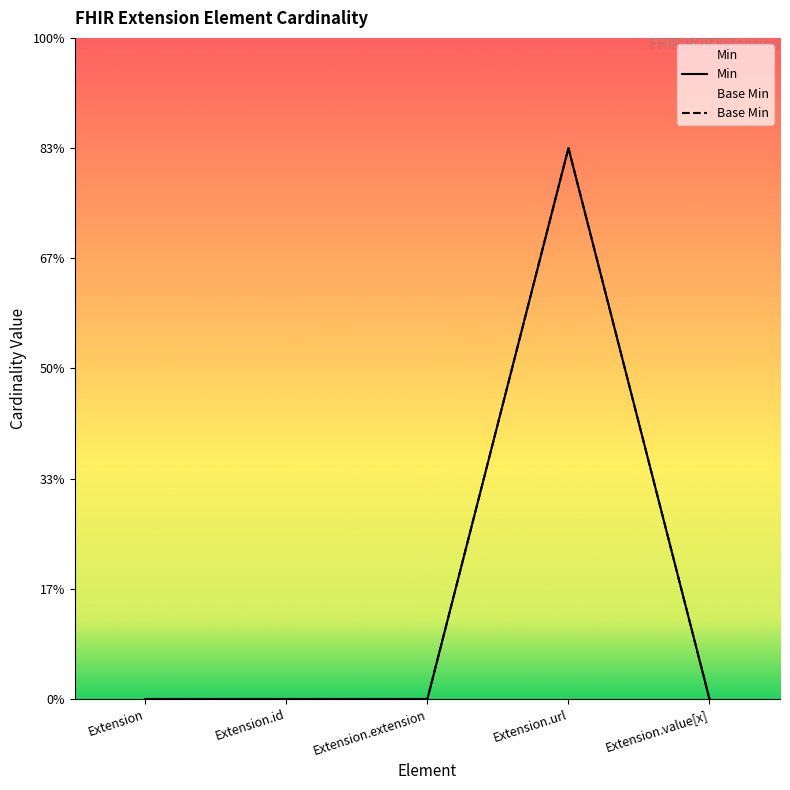

Reading right to left, list all the values displayed in this chart.

Min: Extension.value[x]=0	Extension.url=1	Extension.extension=0	Extension.id=0	Extension=0
Base Min: Extension.value[x]=0	Extension.url=1	Extension.extension=0	Extension.id=0	Extension=0